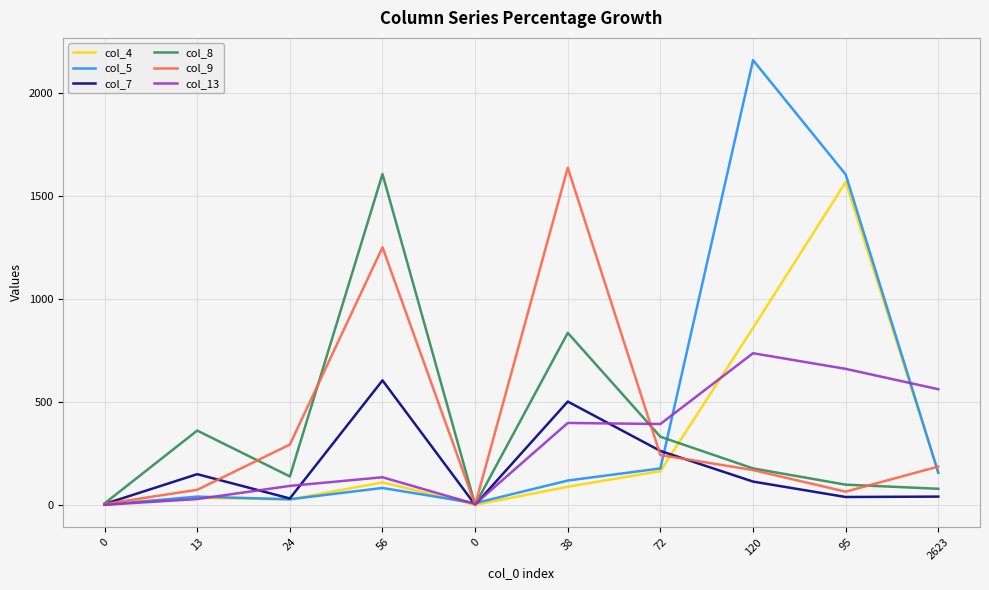

Does the chart have visible grid lines?

Yes